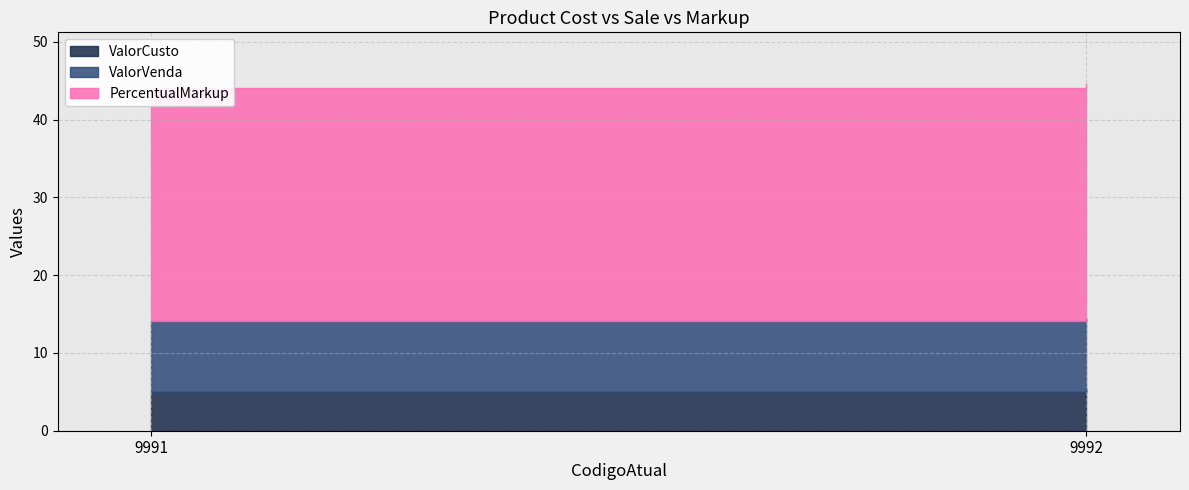

Which series has the largest range (max minus min)?

ValorCusto